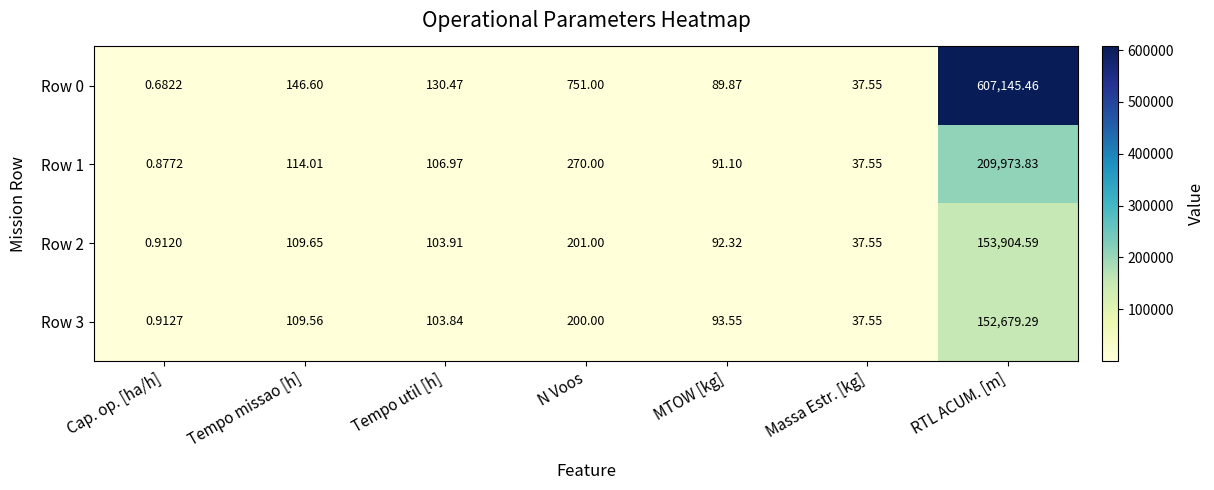

How many distinct data groups are displayed?

4